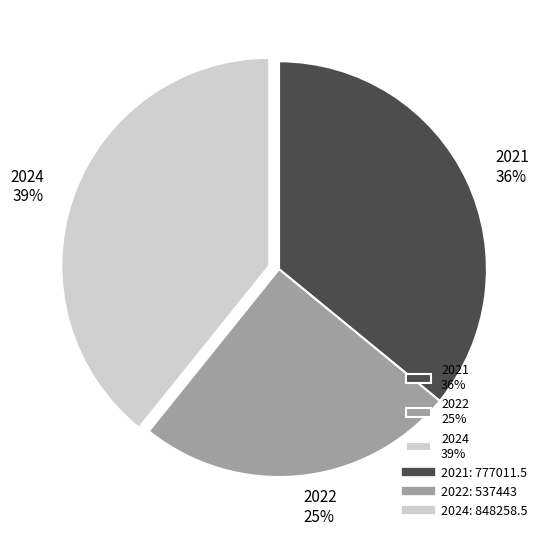

What is the largest slice in the pie chart?

2024